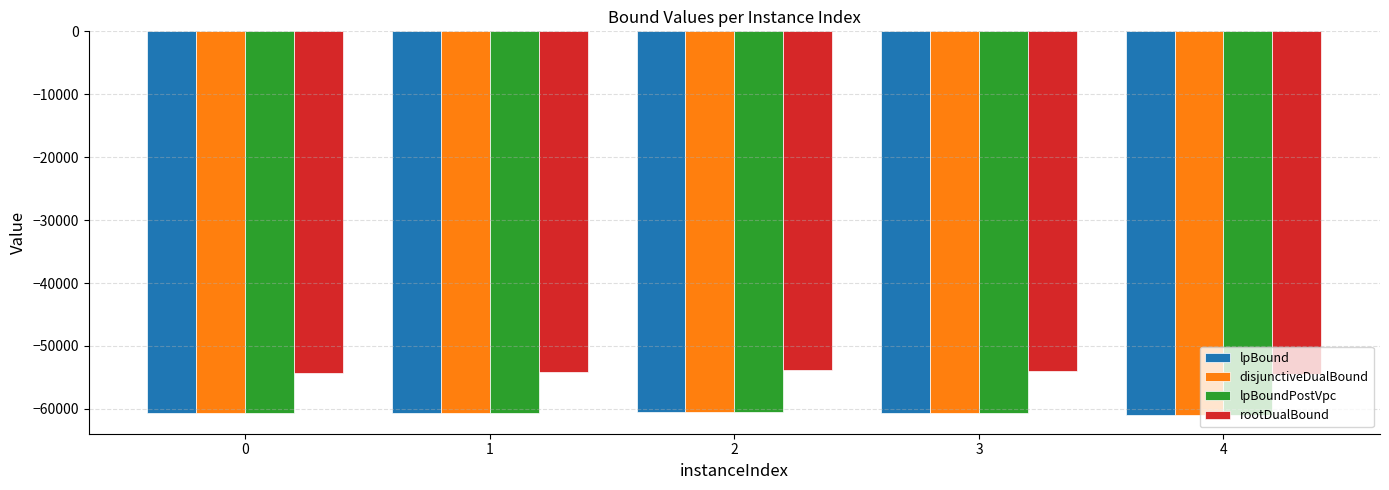

What is the sum of the lpBound values at 4 and 0?

-121576.1